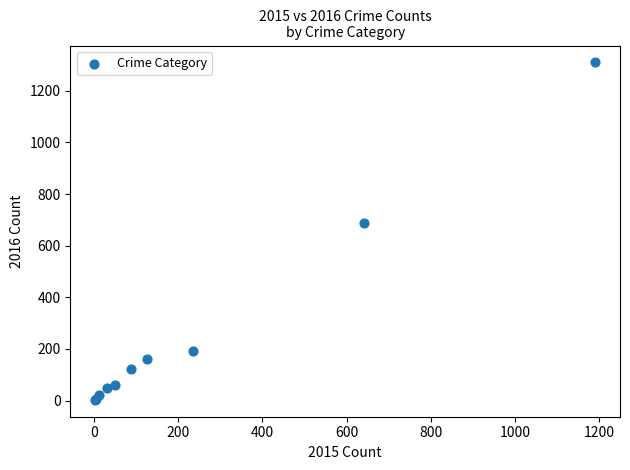

What Y value in the scatter plot is closest to 656?

689